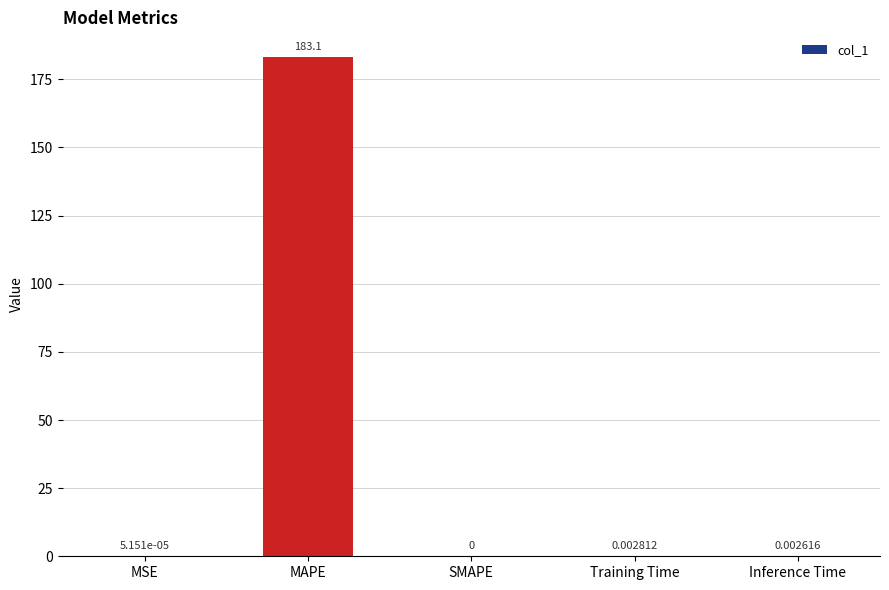

Which has a higher value, Training Time or MAPE?

MAPE